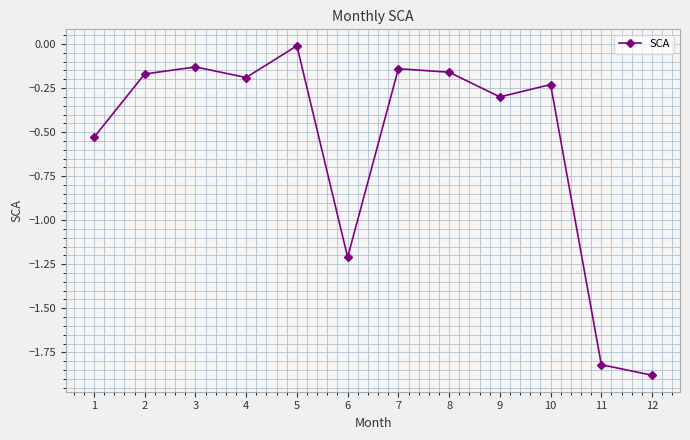

Which category has the highest value across all series?

5